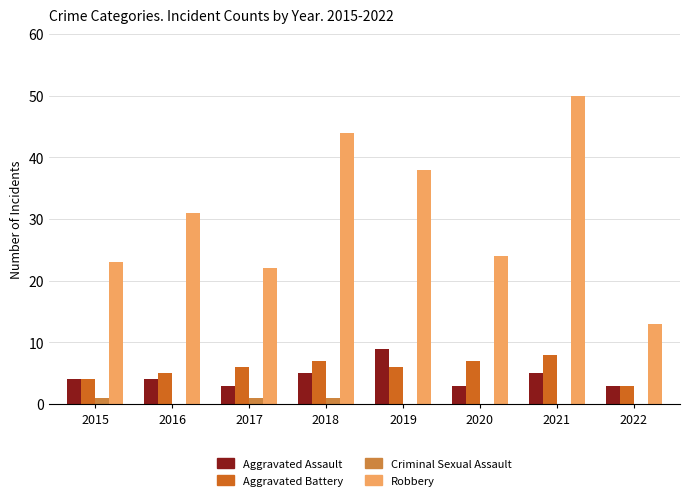

Between 2015 and 2016, which series saw the biggest shift?

Robbery